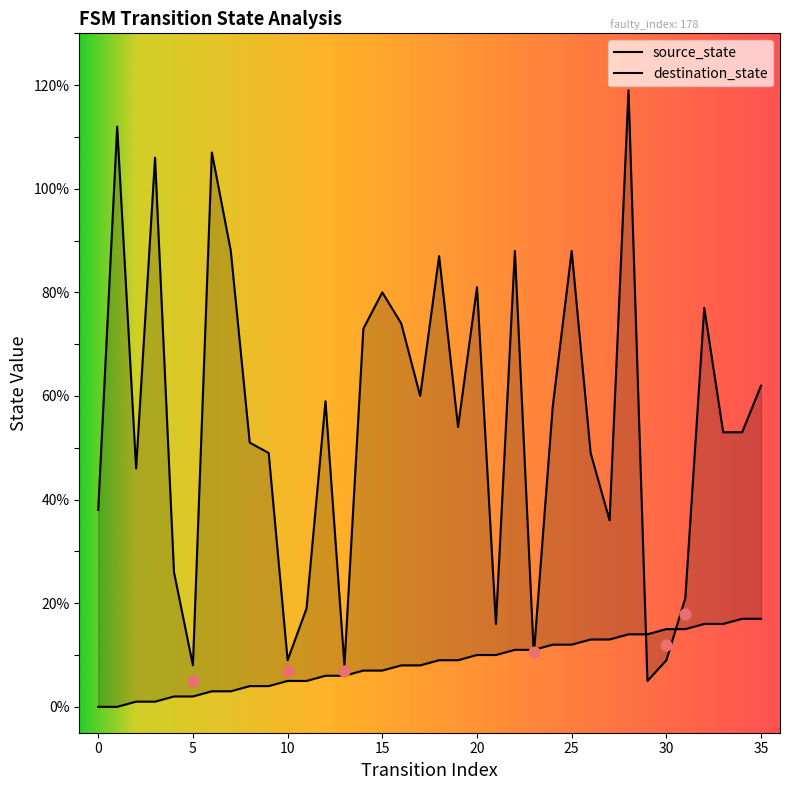

At how many categories does at least one series exceed 1?

36